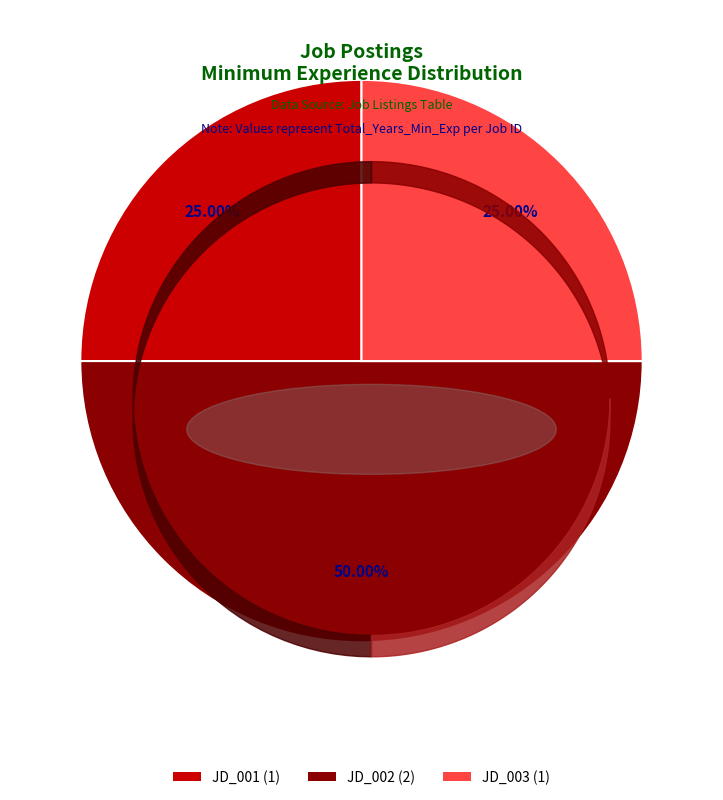

How many segments does this pie chart have?

3